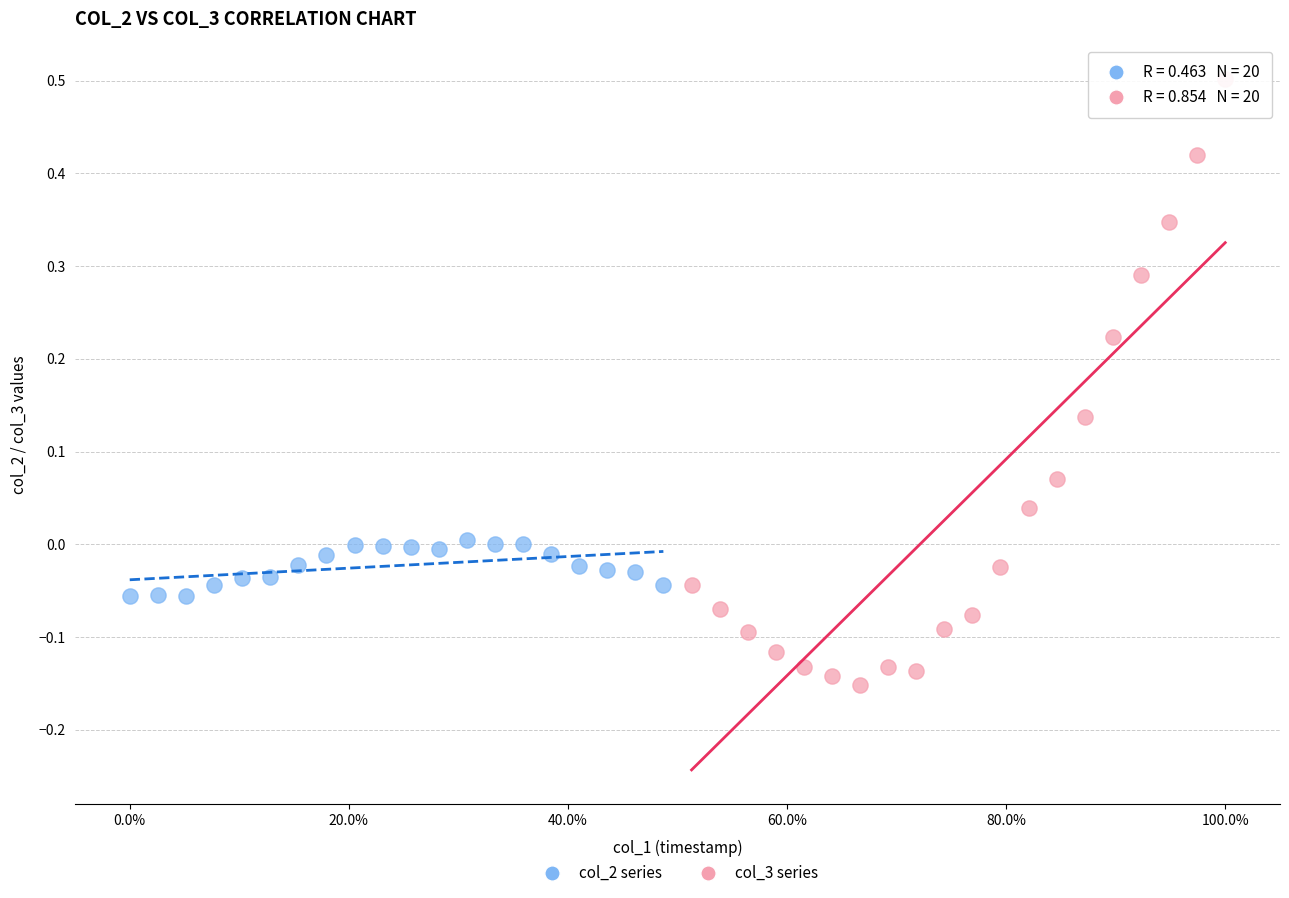

Which series has the widest spread of Y values?

col_3 series